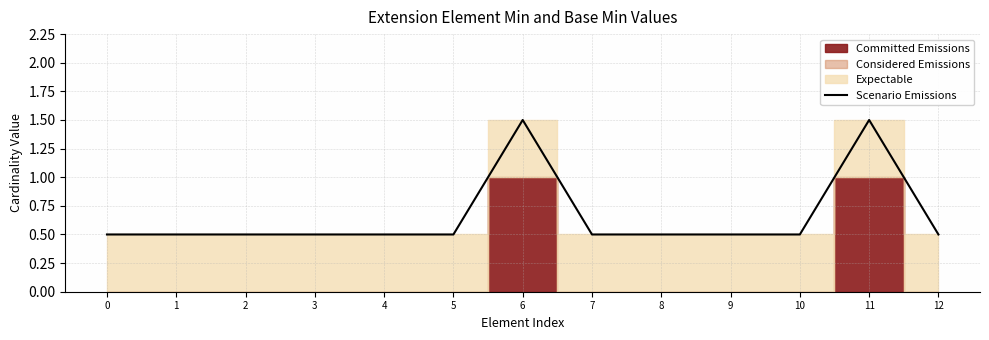

What is the value of the 5th point from the left?

0.5